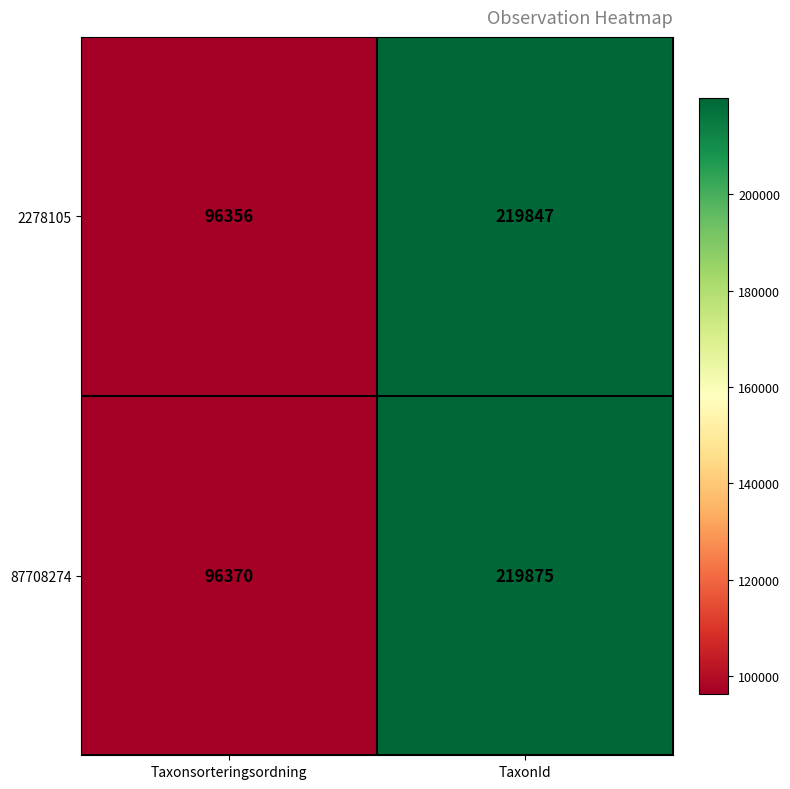

Is the value of 87708274 at Taxonsorteringsordning greater than the value of 2278105 at Taxonsorteringsordning?

Yes